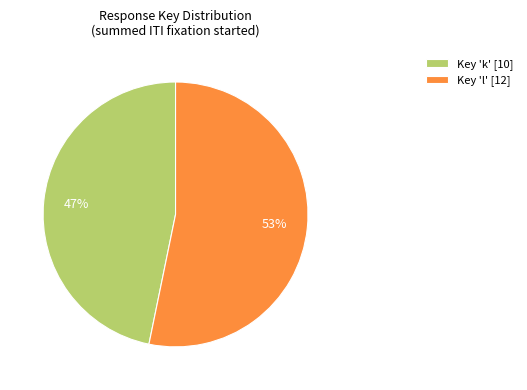

Which slice is the largest?

Key 'l' [12]